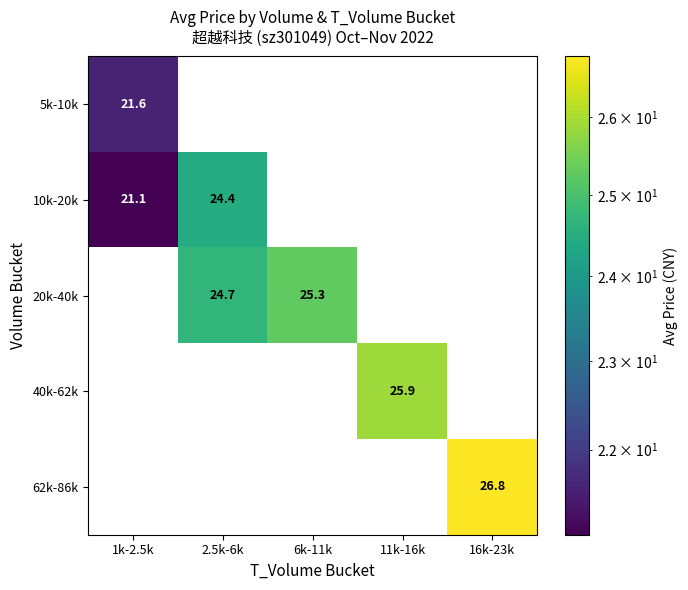

The value of 62k-86k at 11k-16k is -10.8. True or false?

False